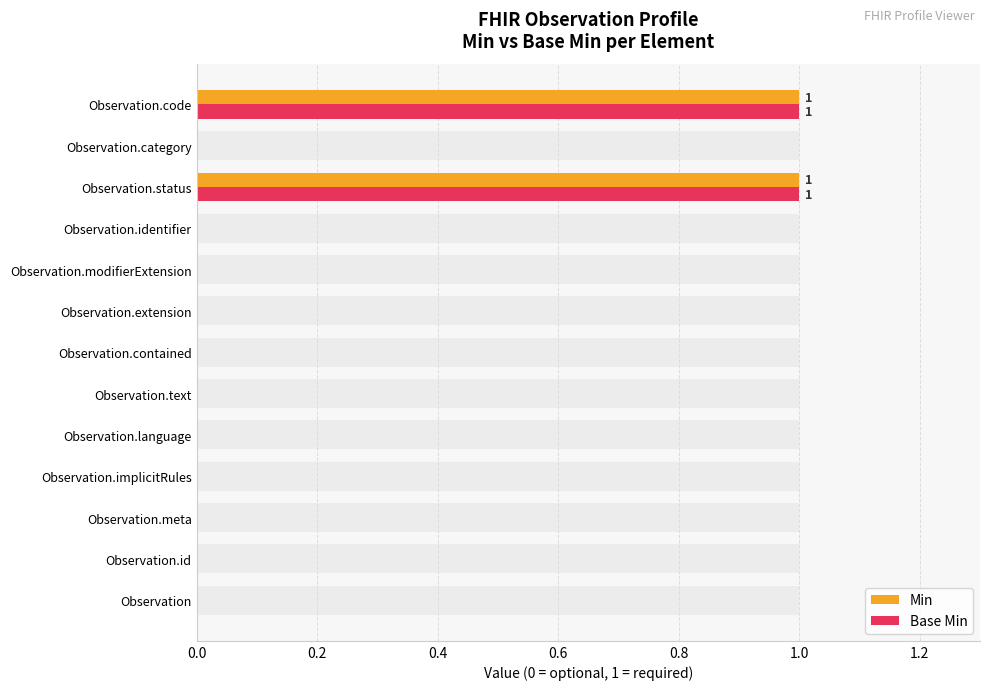

The Min series shows 0 at Observation.identifier. True or false?

True